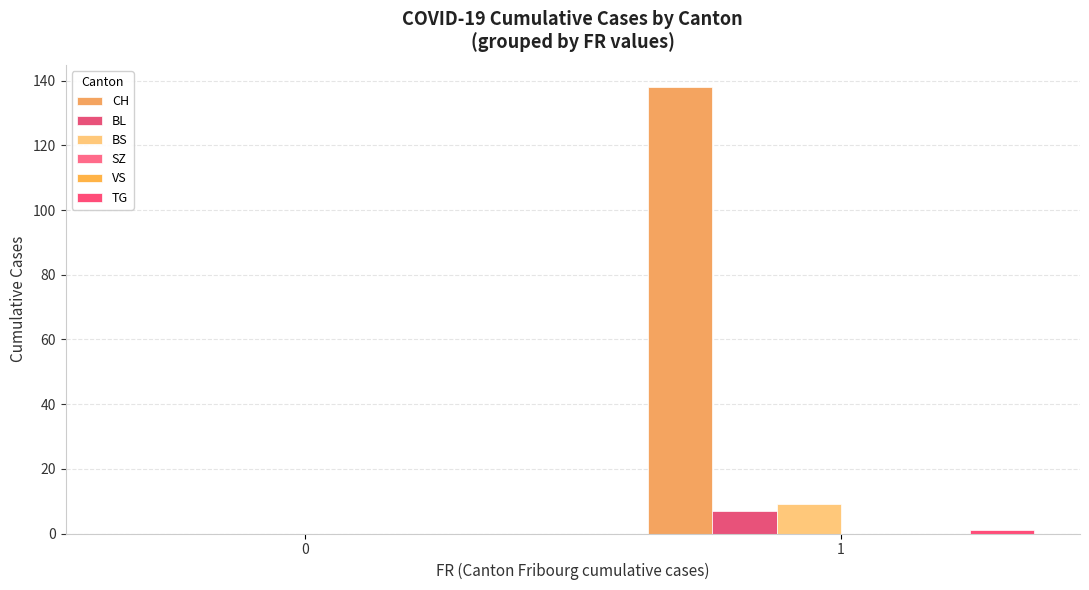

Rank the series at 1 from highest to lowest value.

CH, BS, BL, TG, SZ, VS